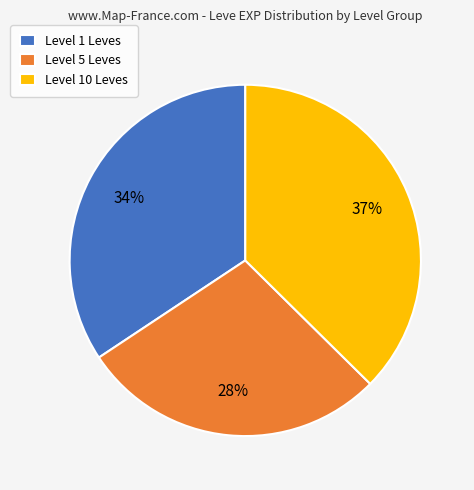

To the nearest percent, what portion does Level 10 Leves represent?

37%